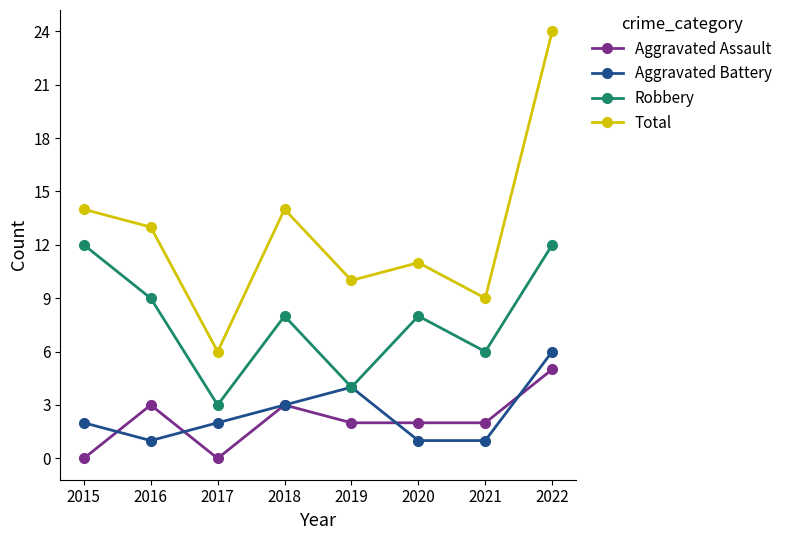

True or false: Robbery has a value of 5 at 2017.

False